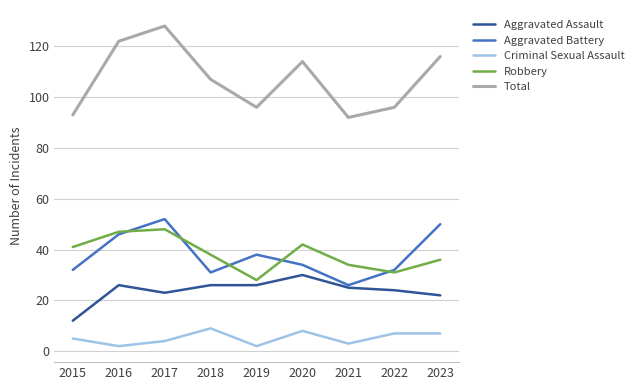

What are all the series names shown in the legend?

Aggravated Assault, Aggravated Battery, Criminal Sexual Assault, Robbery, Total